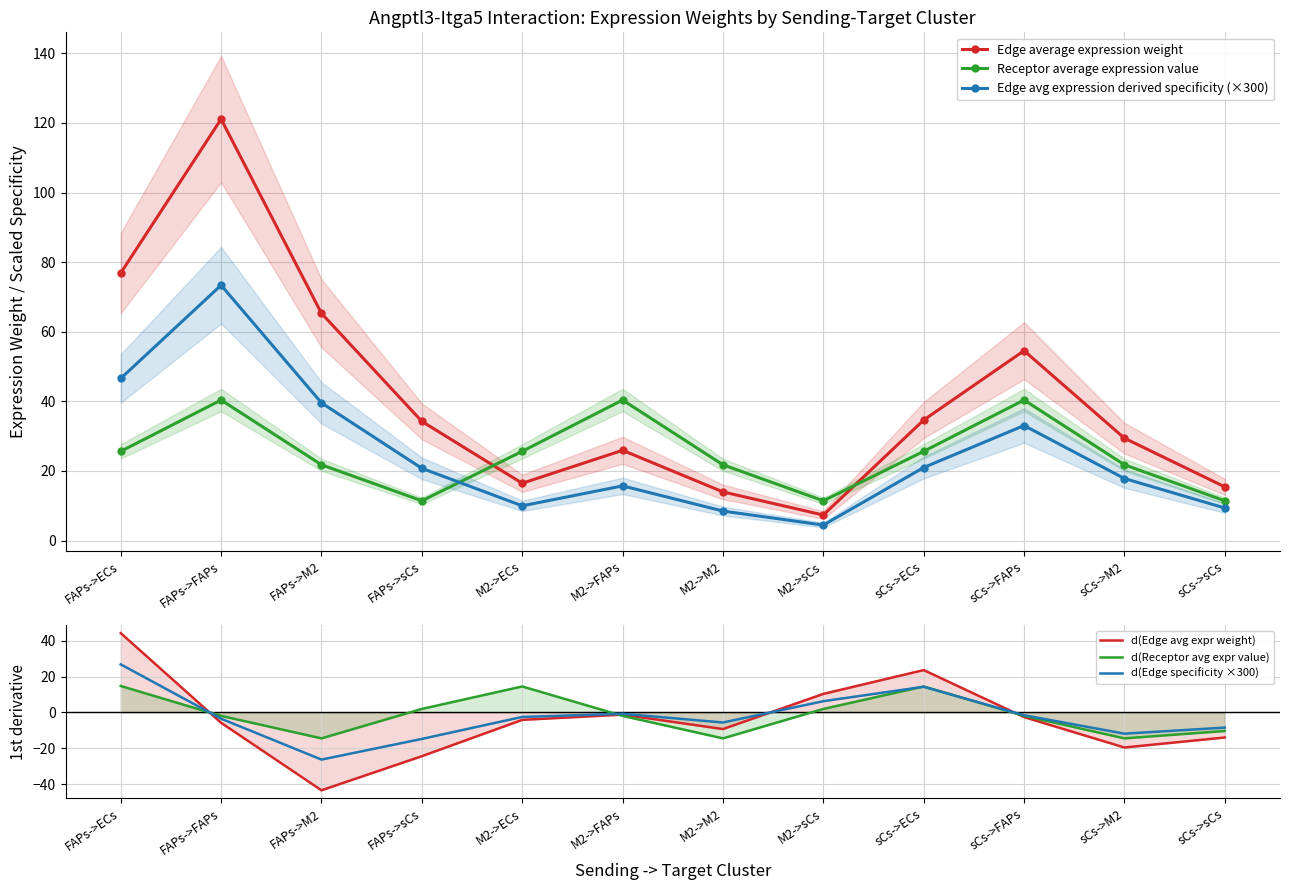

Rank the series by their maximum value, from lowest to highest.

d(Receptor avg expr value), d(Edge specificity ×300), Receptor average expression value, d(Edge avg expr weight), Edge avg expression derived specificity (×300), Edge average expression weight